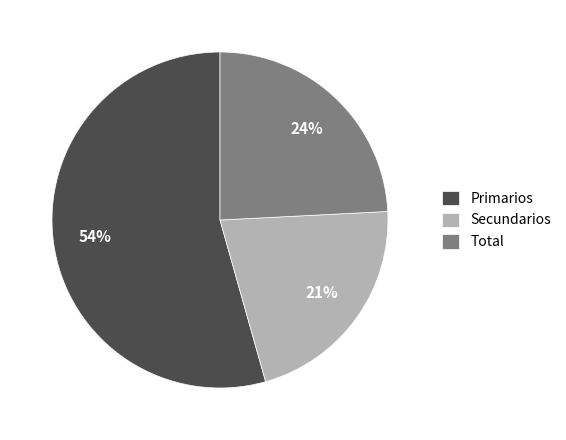

What is the smallest slice in the pie chart?

Secundarios